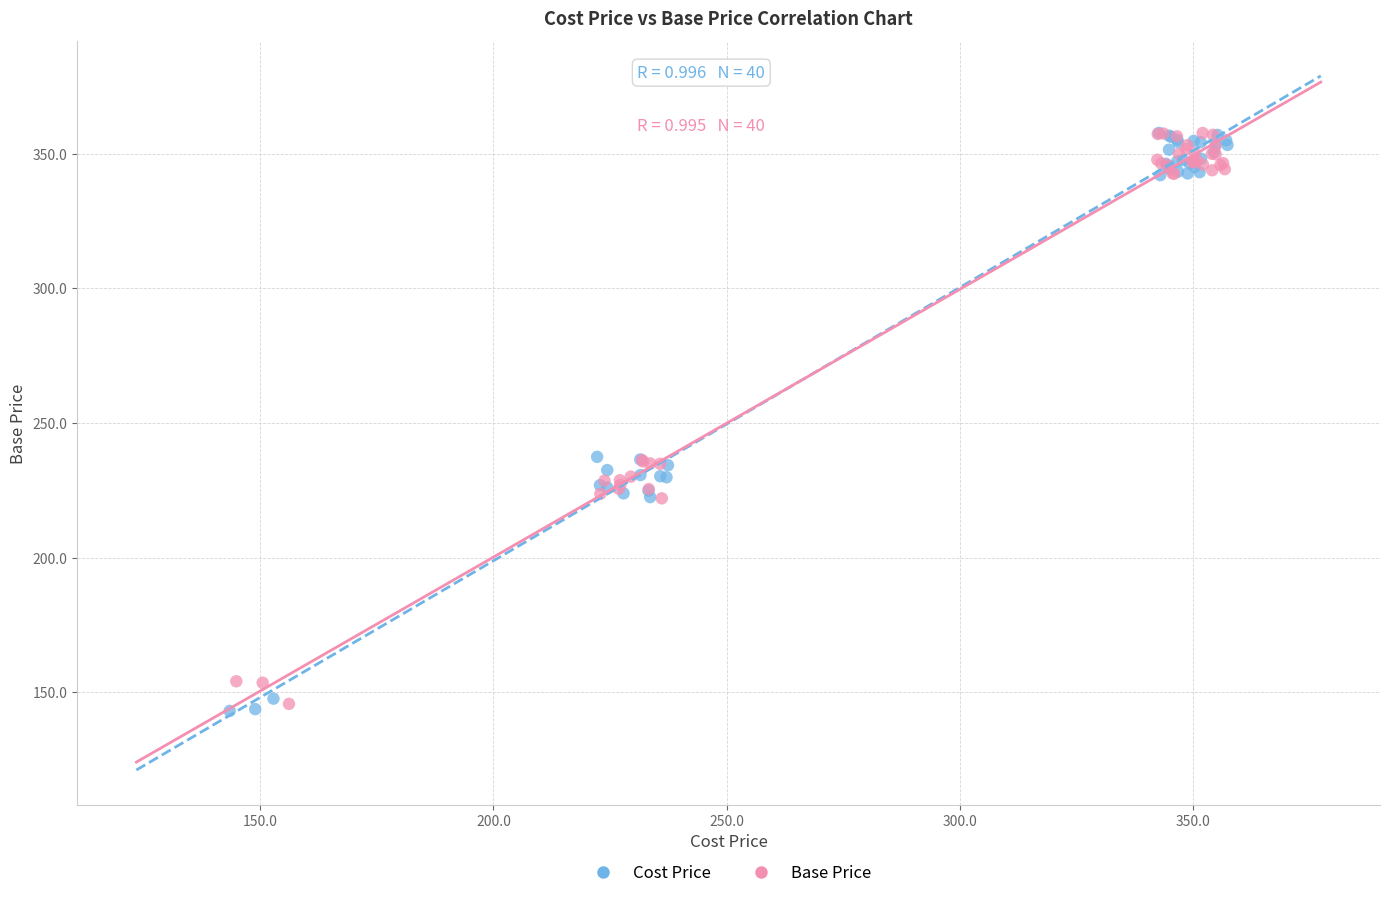

What are all the series names shown in the legend?

Cost Price, Base Price